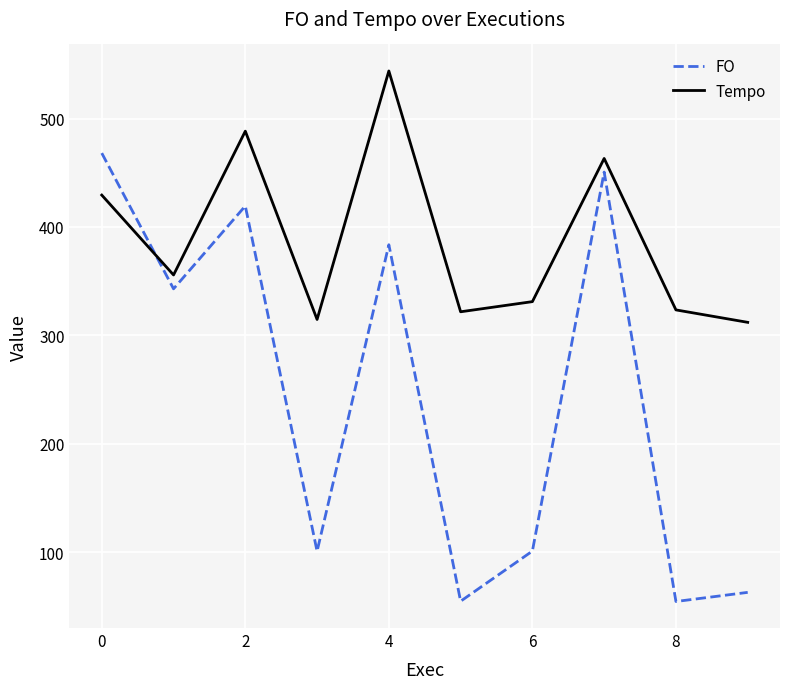

What is the highest value of the Tempo series?

543.8